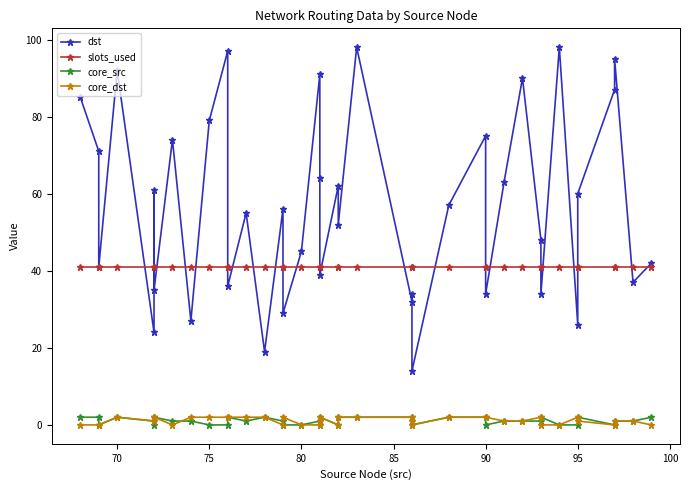

Reading left to right, list all the values displayed in this chart.

dst: 85	71	41	92	24	61	35	74	27	79	97	36	55	19	56	29	45	91	64	39	62	52	98	32	34	14	57	75	34	63	90	48	34	98	26	60	87	95	37	42
slots_used: 41	41	41	41	41	41	41	41	41	41	41	41	41	41	41	41	41	41	41	41	41	41	41	41	41	41	41	41	41	41	41	41	41	41	41	41	41	41	41	41
core_src: 2	2	0	2	1	0	2	1	1	0	0	2	1	2	1	0	0	1	0	2	0	2	2	2	1	0	2	2	0	1	1	1	2	0	0	2	0	1	1	2
core_dst: 0	0	0	2	1	2	2	0	2	2	2	2	2	2	0	2	0	0	1	2	0	2	2	2	1	0	2	2	2	1	1	2	0	0	2	1	0	1	1	0